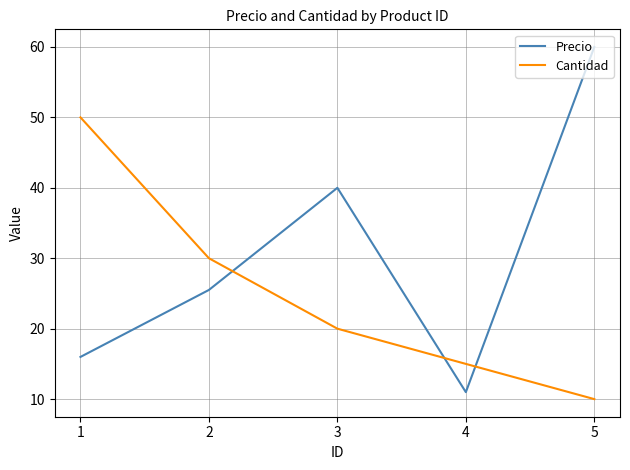

Rank the series by their average value, from lowest to highest.

Cantidad, Precio